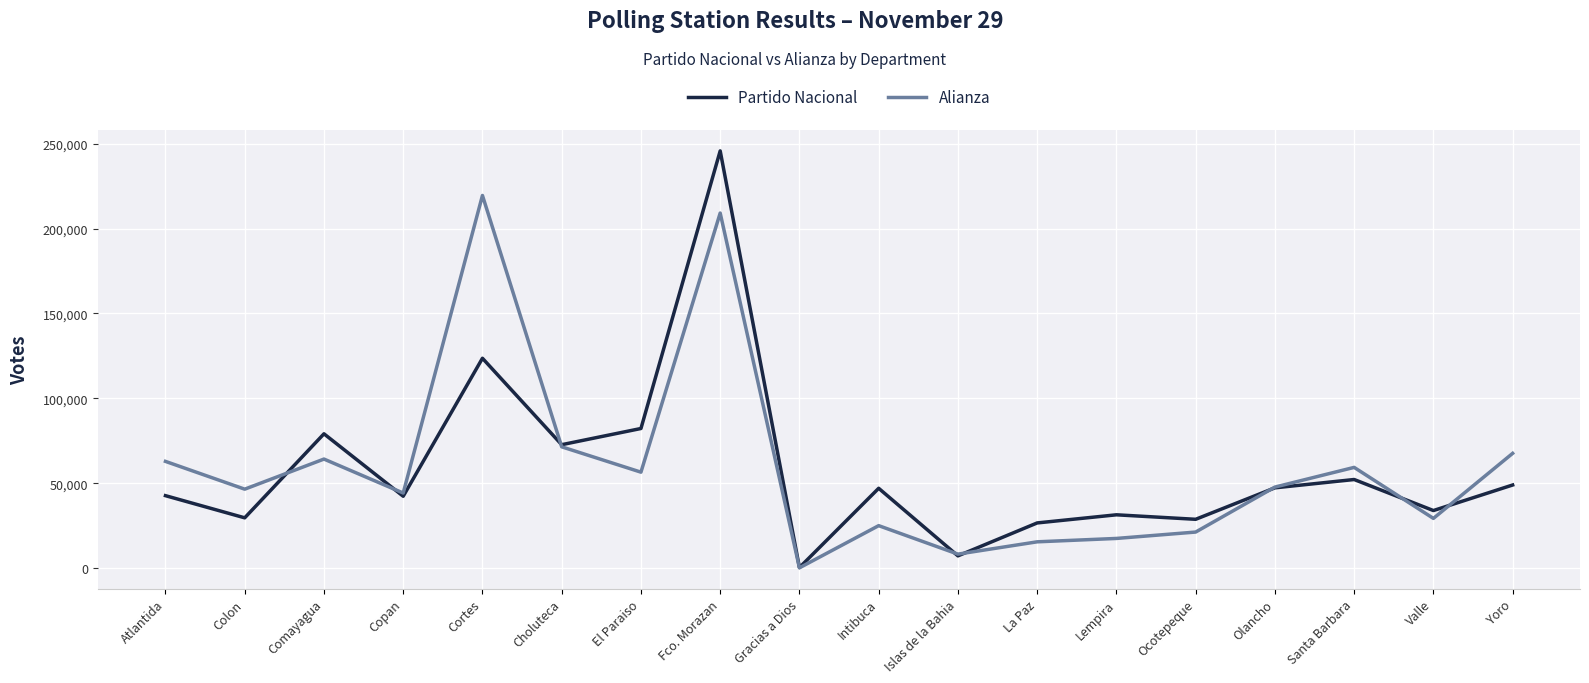

What is the sum of all Alianza values?

1067754